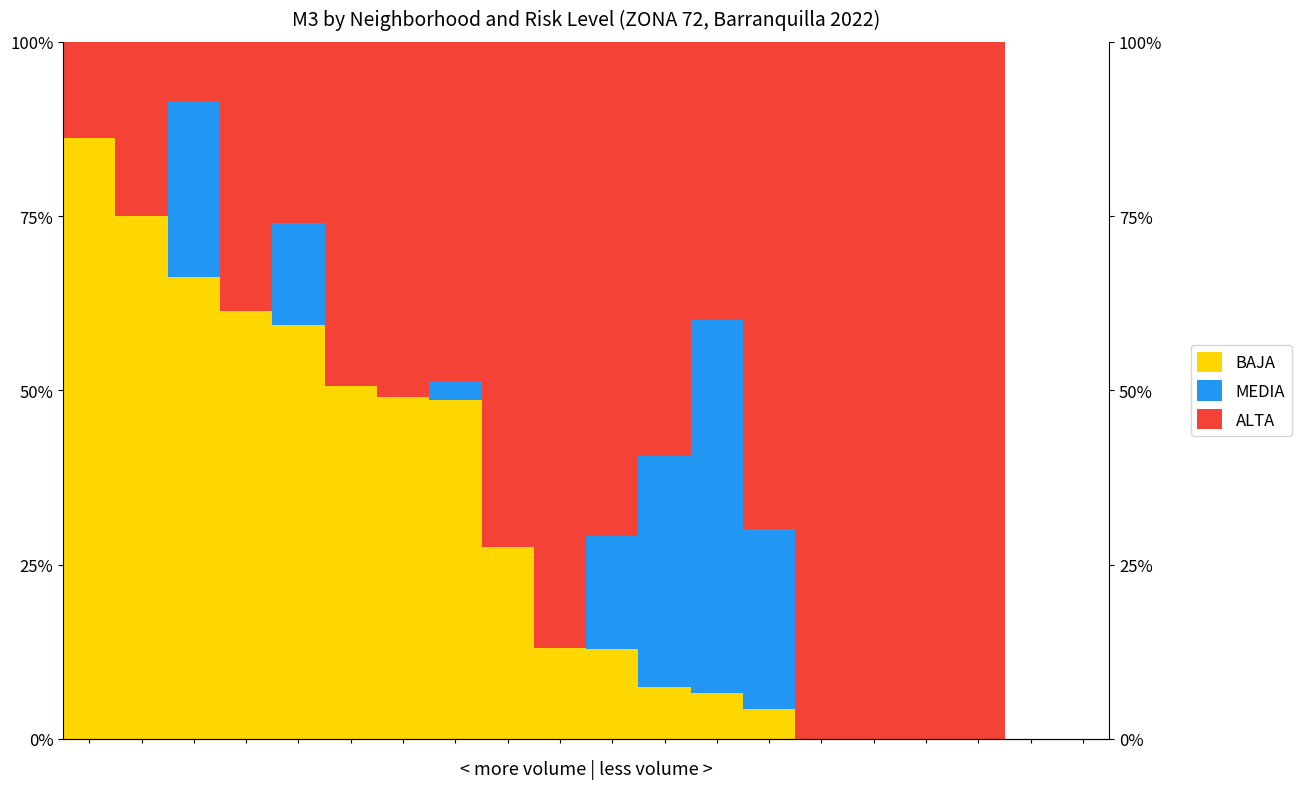

The value of ALTA at 18 is 48.0. True or false?

False